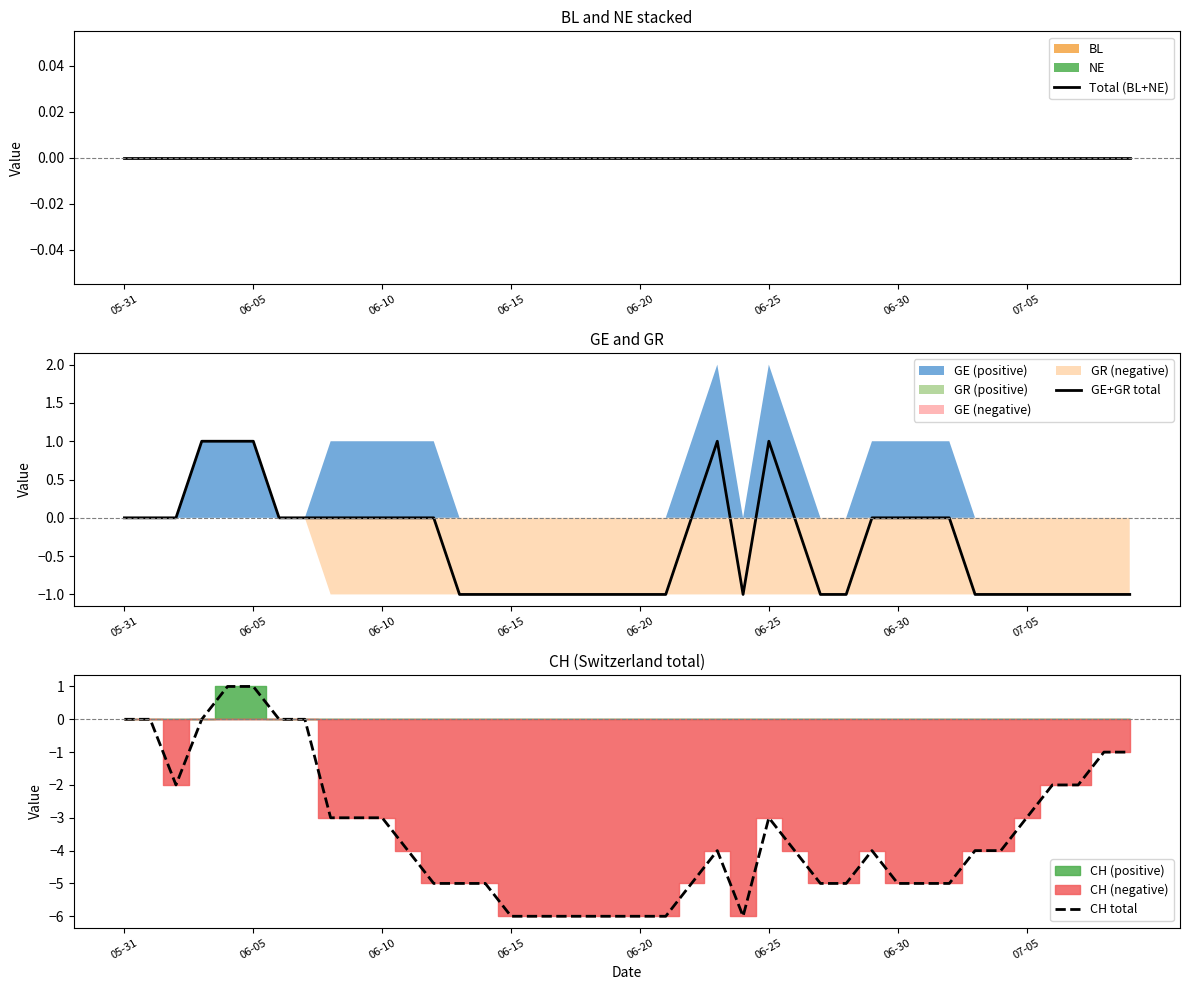

Which series has the largest total across all categories?

Total (BL+NE)